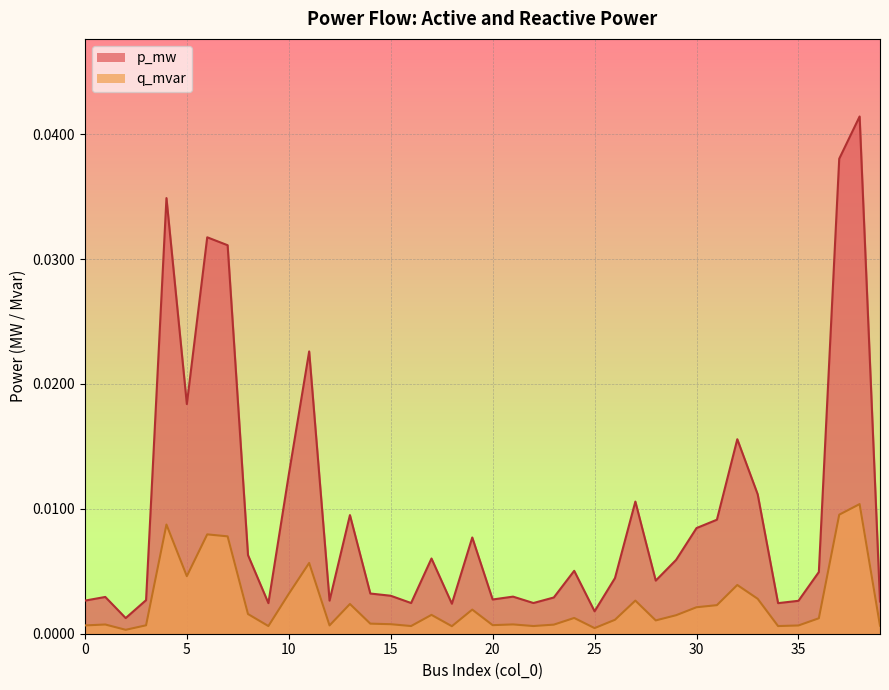

Which series changed the most between 19 and 36?

p_mw